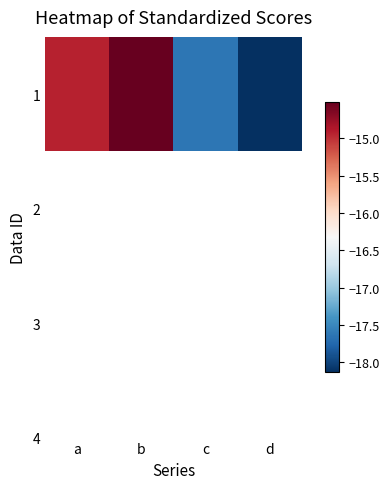

List the labels in order of value, largest first.

b, a, c, d